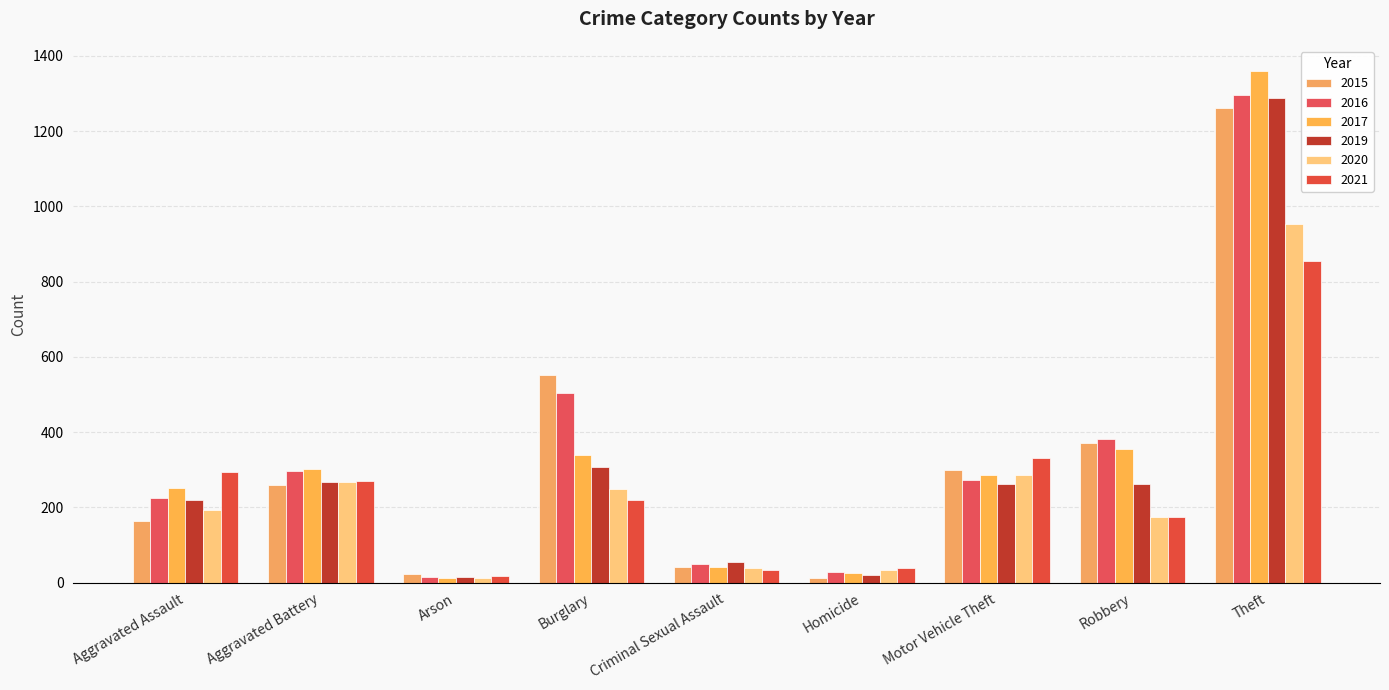

Are the bars horizontal?

No